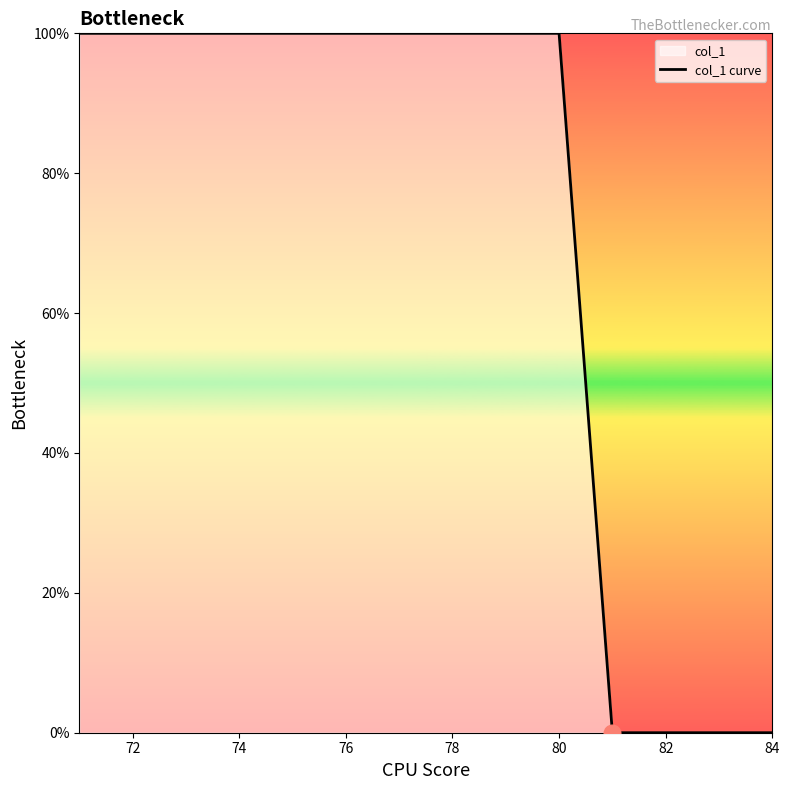

How many lines are shown in the chart?

1